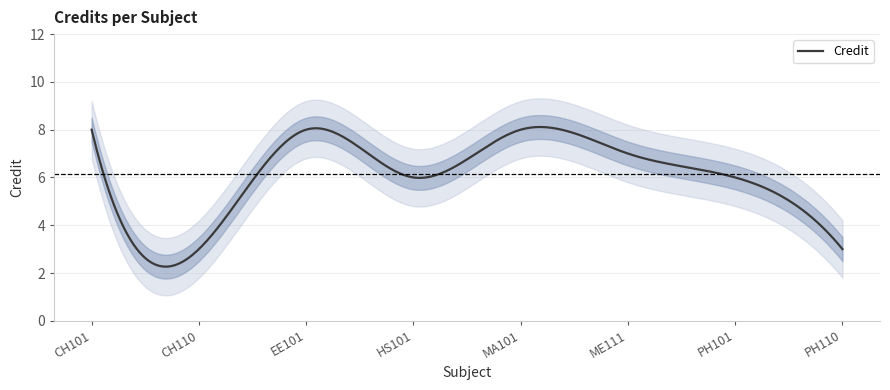

What is the value of the 3rd point from the left?

8